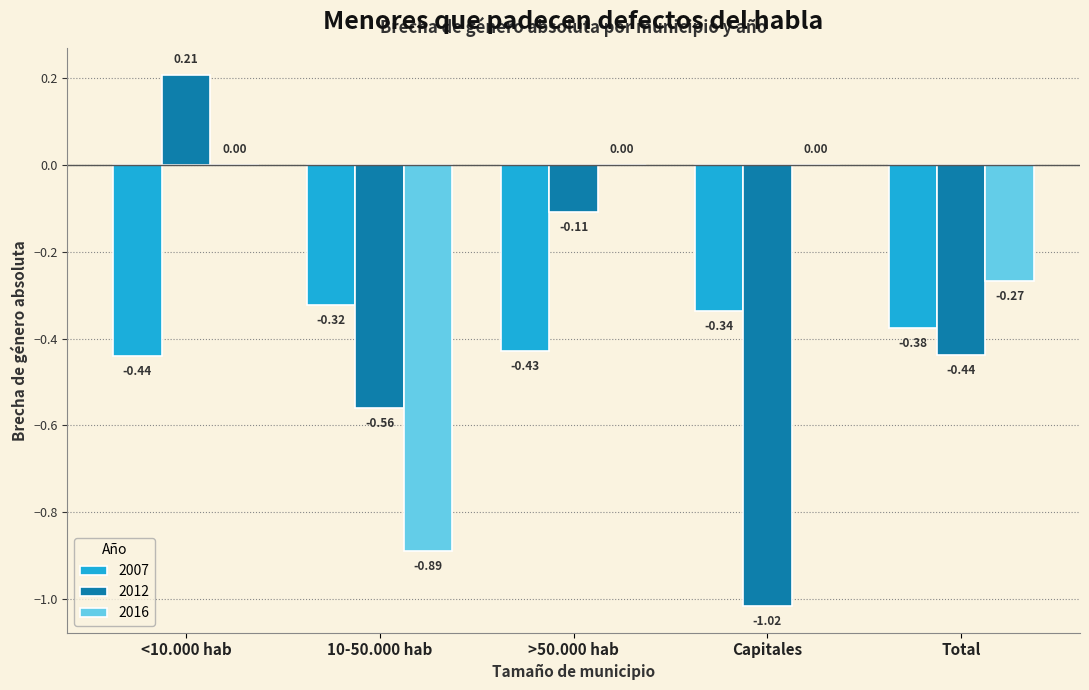

Is the value of 2007 at >50.000 hab greater than the value of 2012 at Capitales?

Yes